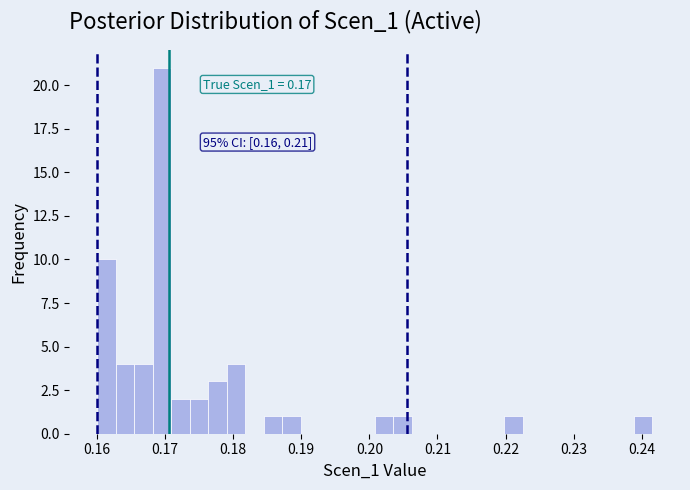

Read against the x-axis, roughly where is the centre of the tallest bar?

0.170